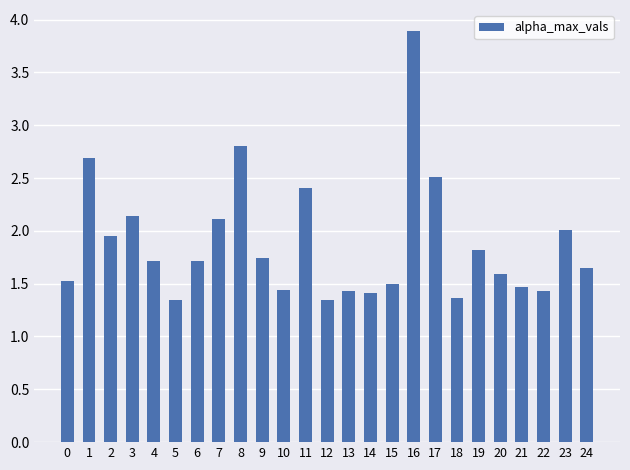

What is the change in value from 12 to 19?

+0.5